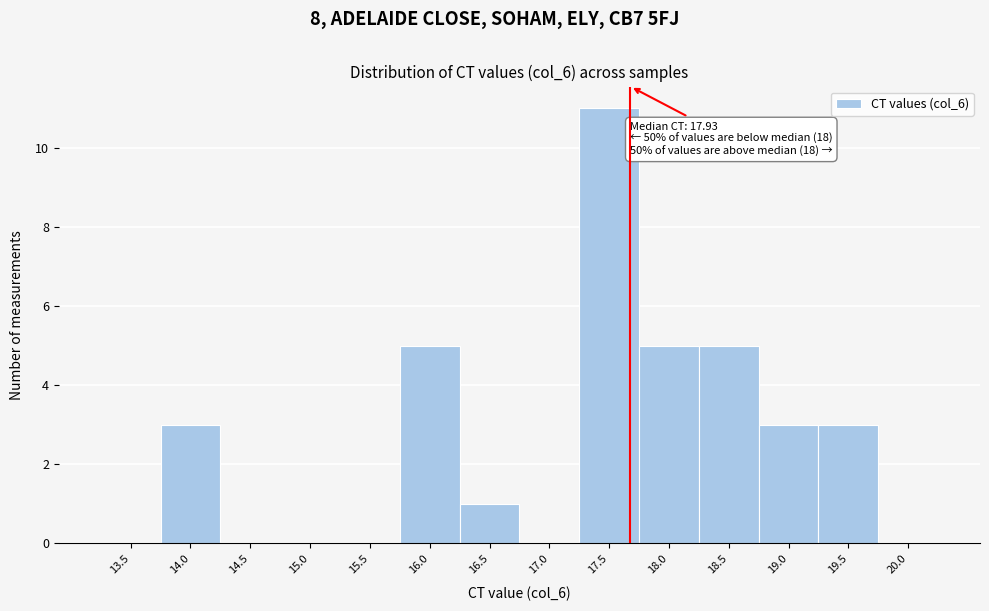

Reading left to right, what are all the values shown in this chart?

13.5=0	14.0=3	14.5=0	15.0=0	15.5=0	16.0=5	16.5=1	17.0=0	17.5=11	18.0=5	18.5=5	19.0=3	19.5=3	20.0=0